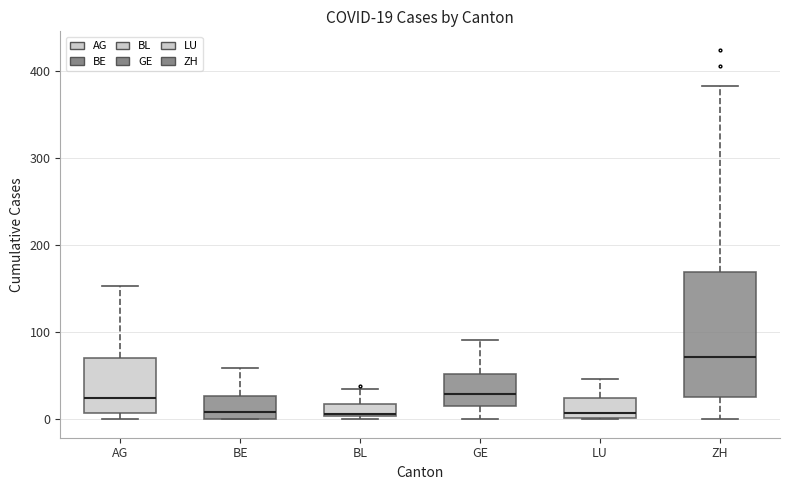

Comparing the boxes themselves (not the whiskers), which one is the tallest?

ZH